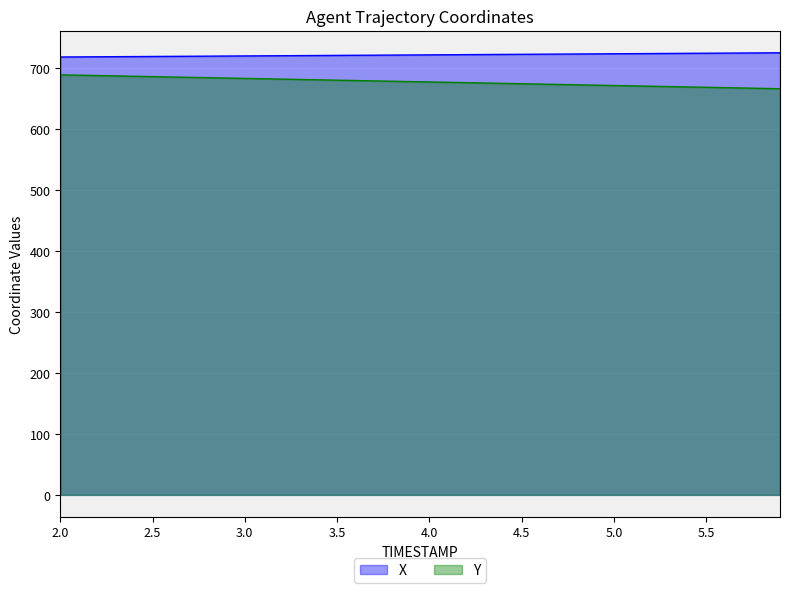

Is the value of X at 5.7 greater than the value of Y at 4.0?

Yes